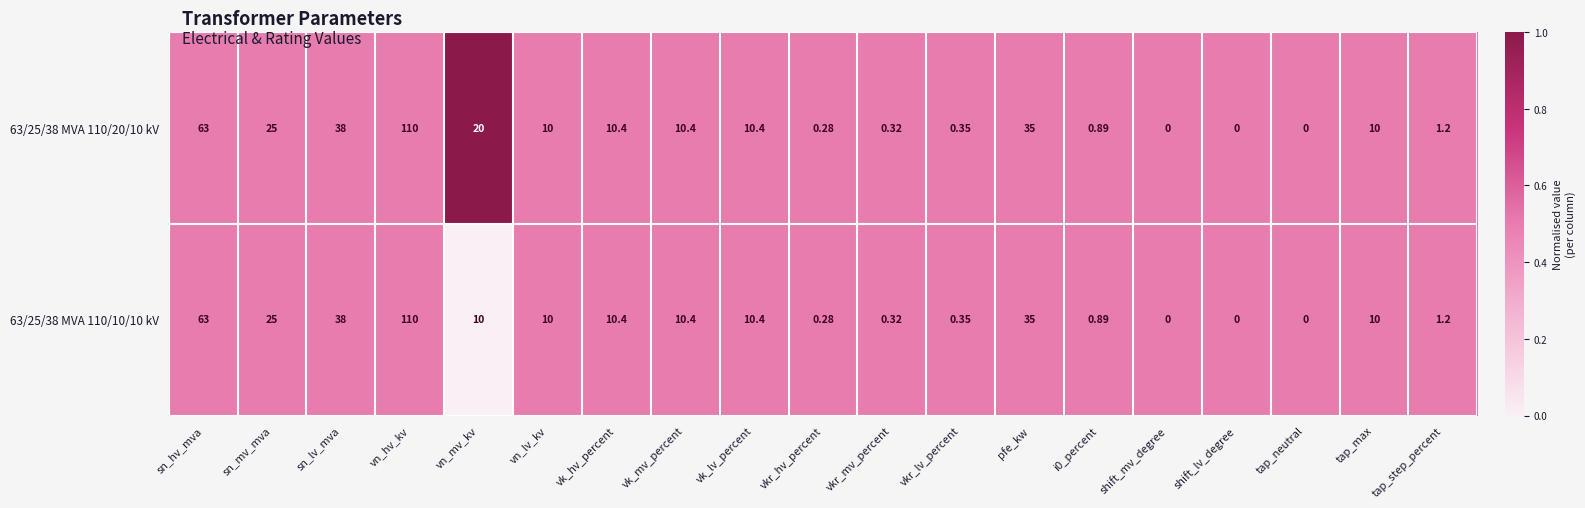

Which category has the highest value across all series?

vn_hv_kv